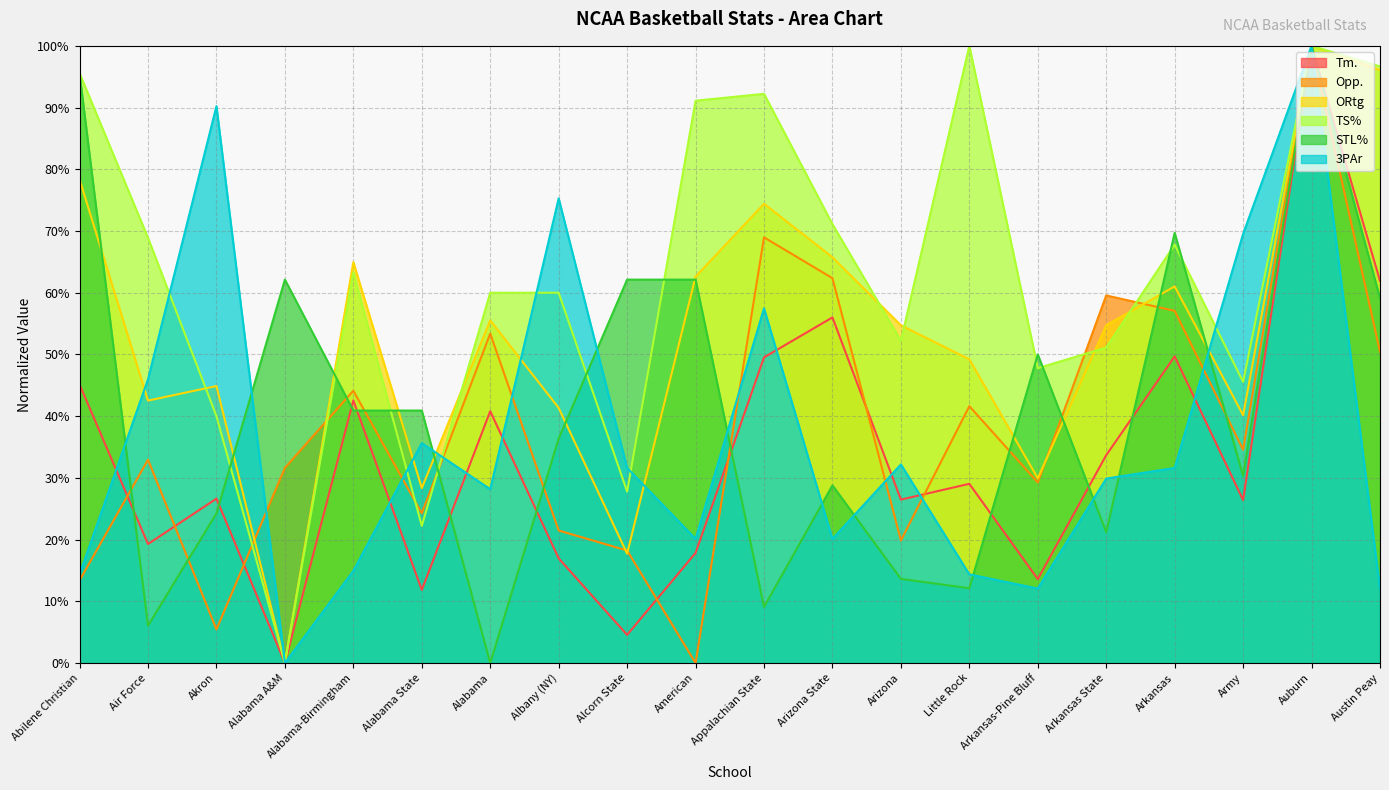

How many lines are shown in the chart?

6